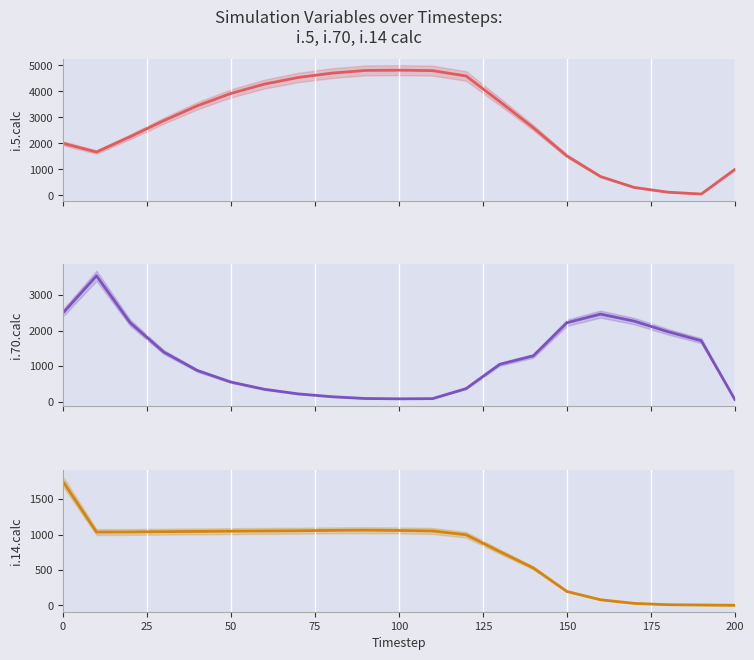

True or false: i.14.calc has a value of 3 at 200.

False